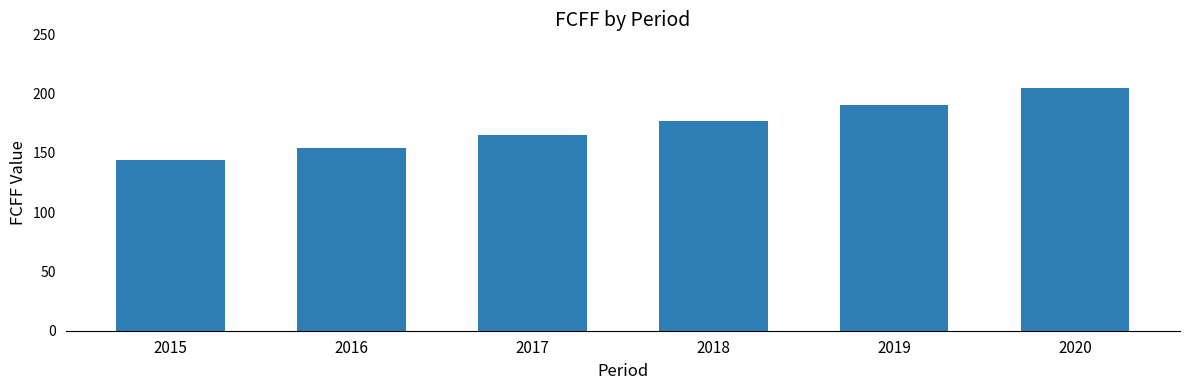

List the labels in order of value, smallest first.

2015, 2016, 2017, 2018, 2019, 2020